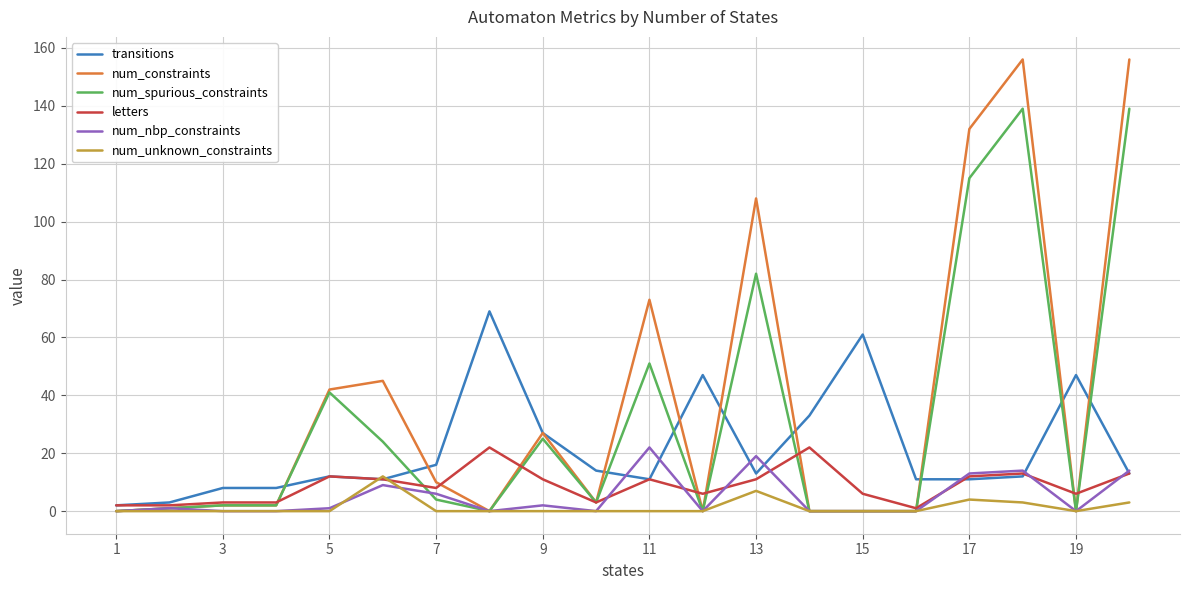

What is the sum of all num_nbp_constraints values?

101